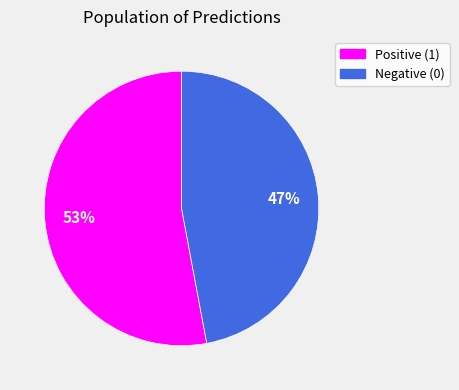

To the nearest percent, what is the difference between the largest and smallest slice percentages?

6%